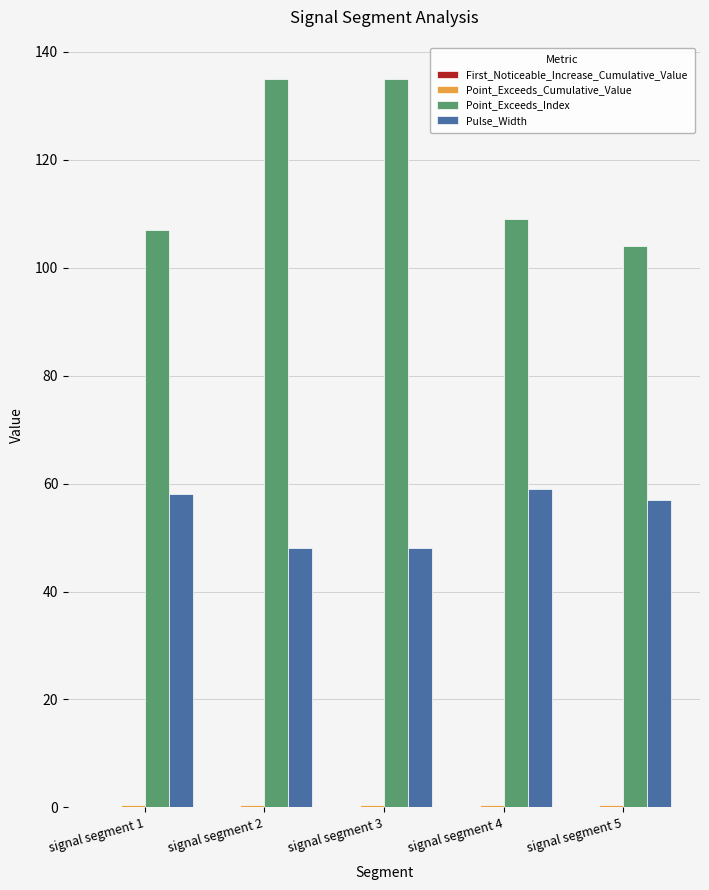

Between signal segment 1 and signal segment 3, which series saw the biggest shift?

Point_Exceeds_Index